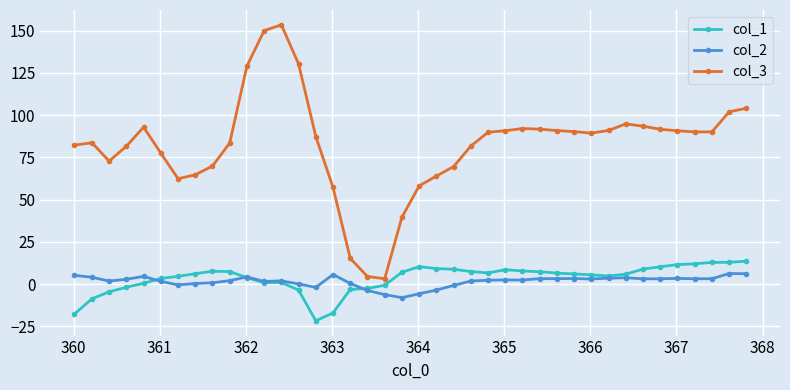

What is the highest value of the col_3 series?

153.5